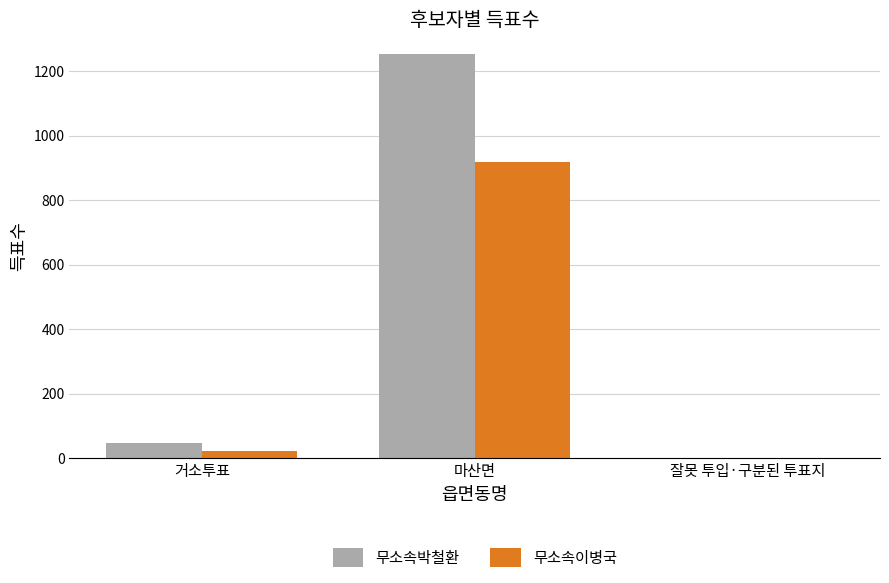

What is the average value of the 무소속이병국 series?

314